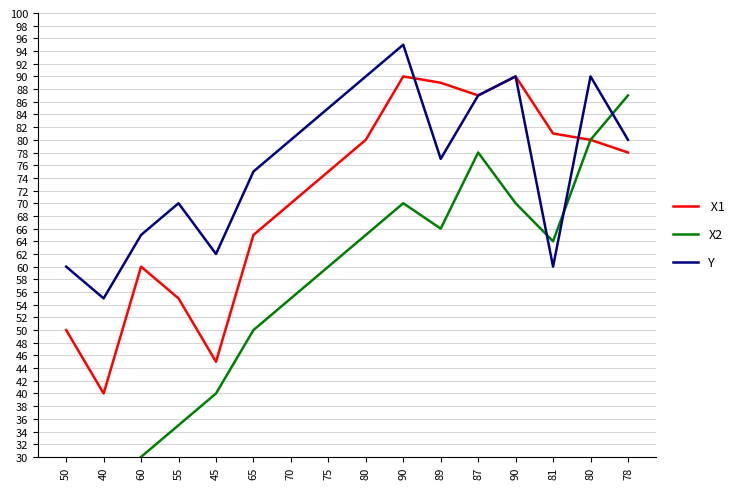

In  X1, how many points are higher than both neighbors (excluding endpoints)?

3